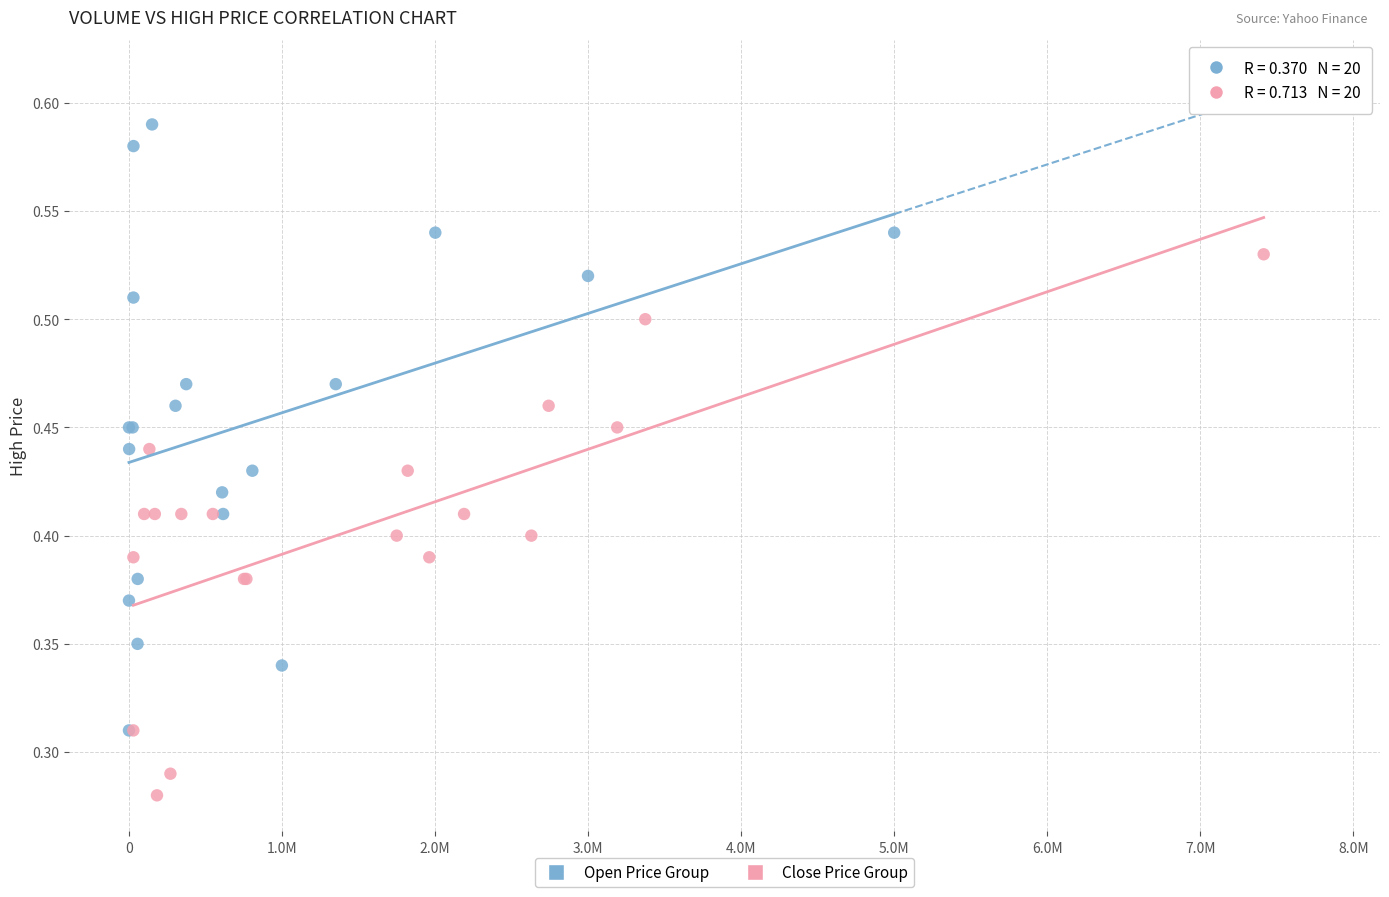

Which series has the largest Y range (max minus min)?

Open Price Group